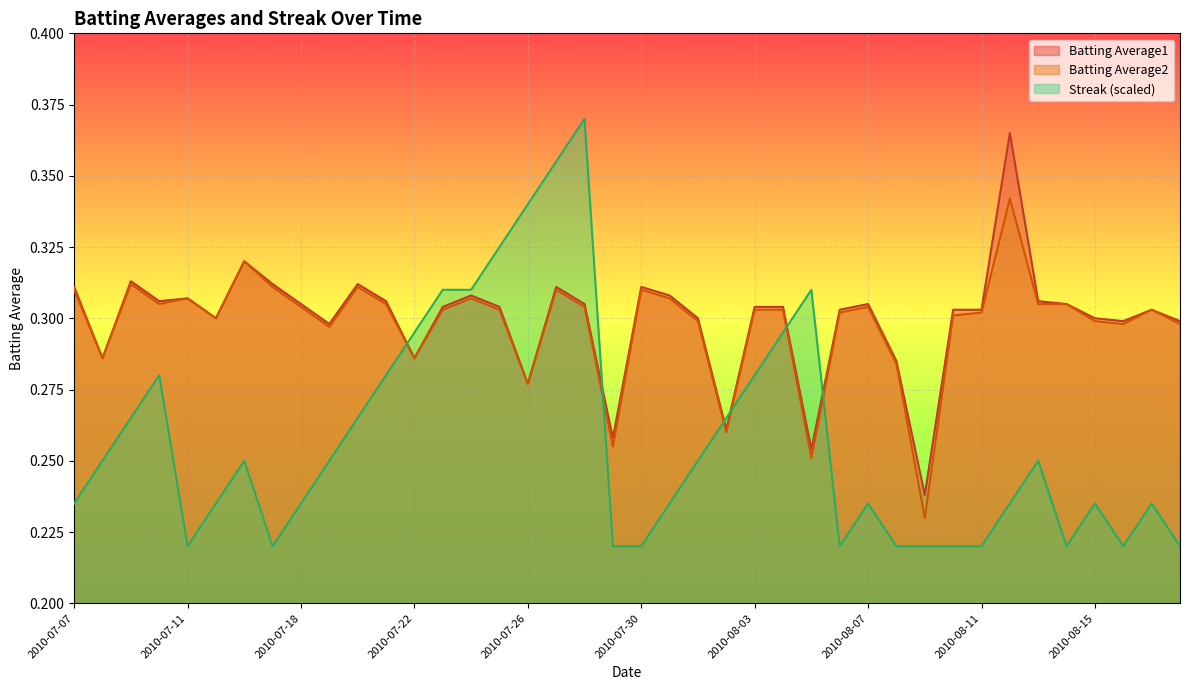

What is the lowest value of the Streak series?

0.2